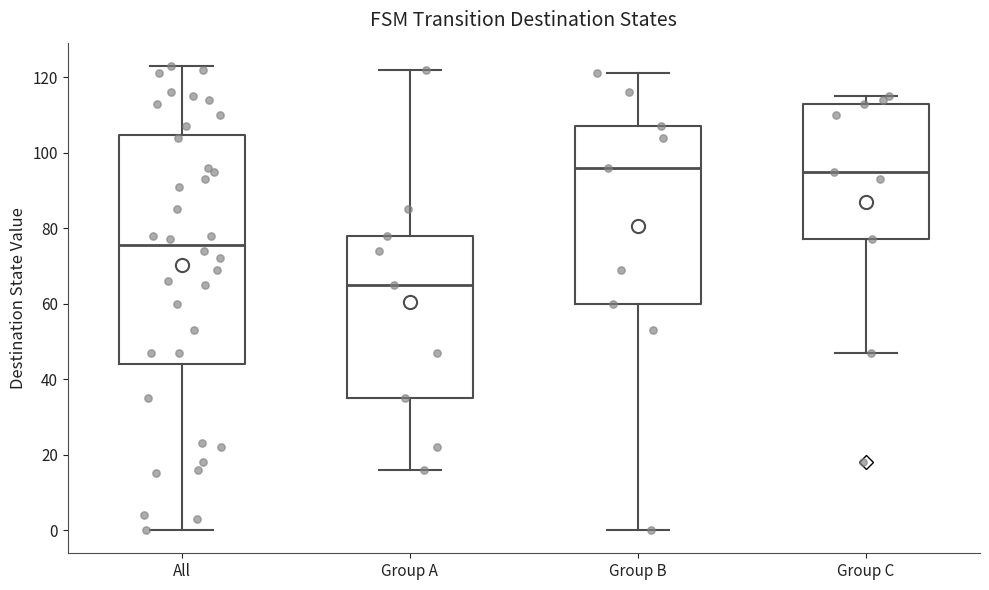

Reading left to right, transcribe this box plot: for each box, give where its median line is, the range the box spans, and where its two whiskers end, as read against the y-axis. The values are not printed on the chart, so give them approximately, as read against the axis.

All: median 76, box 44 to 104, whiskers 0 to 124
Group A: median 66, box 36 to 78, whiskers 16 to 122
Group B: median 96, box 60 to 108, whiskers 0 to 122
Group C: median 96, box 78 to 114, whiskers 48 to 116